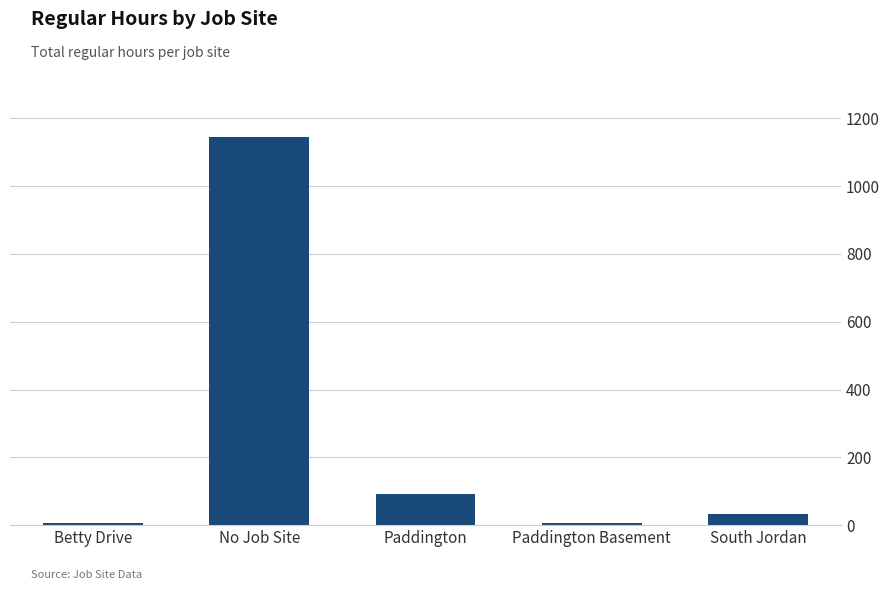

Which label corresponds to the largest value in the chart?

No Job Site